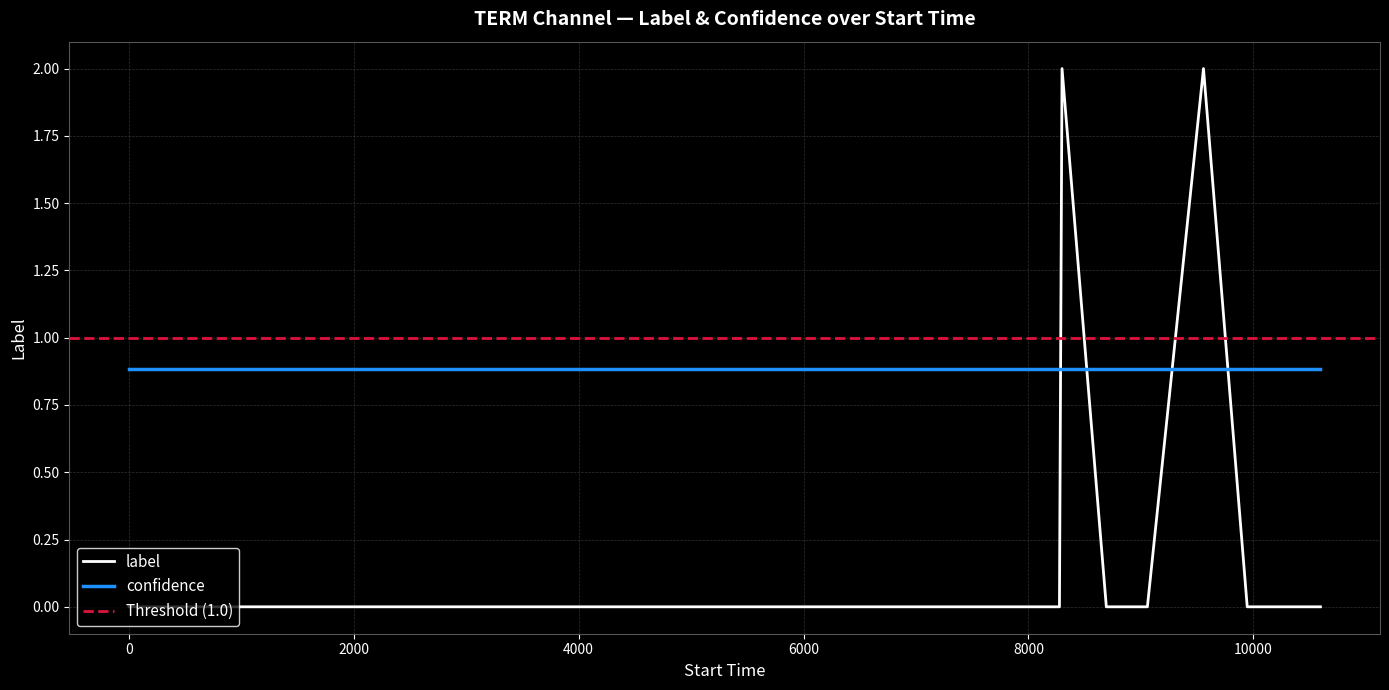

Reading left to right, what are all the values shown in this chart?

0	0	0	0	0	0	0	0	0	0	0	0	0	0	0	0	0	0	0	0	0	0	0	0	0	0	0	0	0	0	0	2	0	0	2	0	0	0	0	0